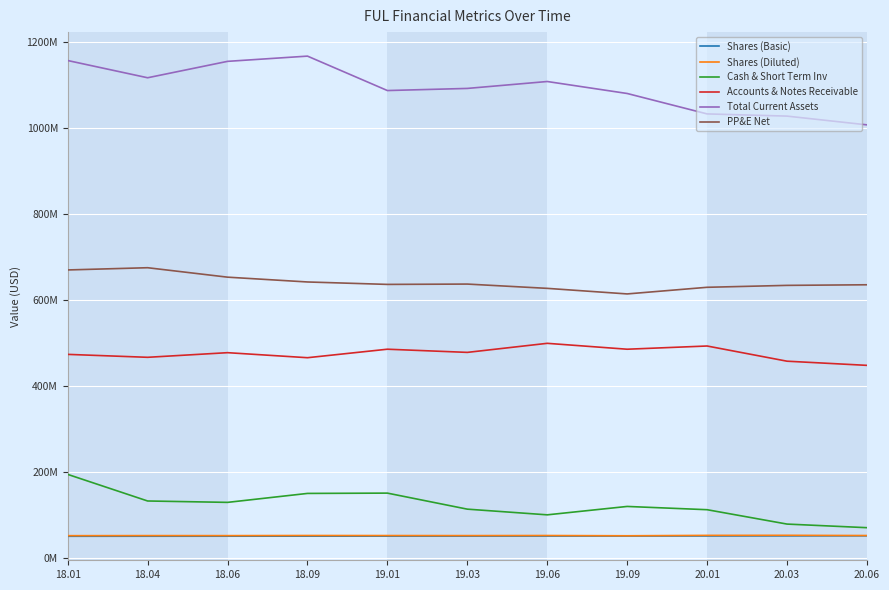

What are all the series names shown in the legend?

Shares (Basic), Shares (Diluted), Cash & Short Term Inv, Accounts & Notes Receivable, Total Current Assets, PP&E Net